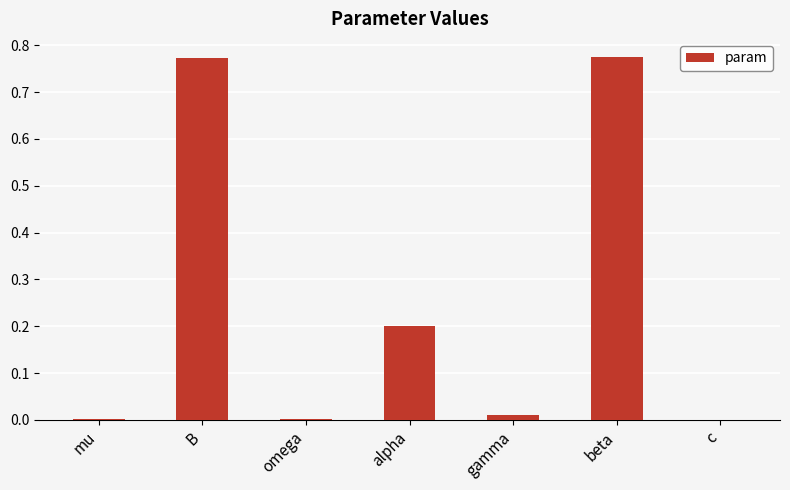

Which has a higher value, omega or gamma?

gamma